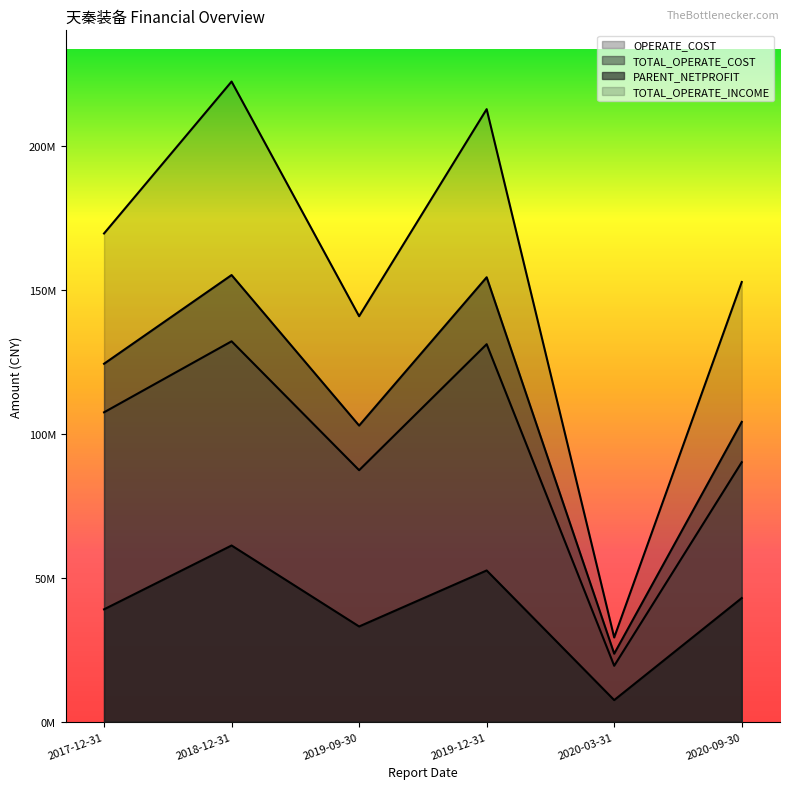

Is the value of PARENT_NETPROFIT at 2020-03-31 greater than the value of TOTAL_OPERATE_COST at 2018-12-31?

No